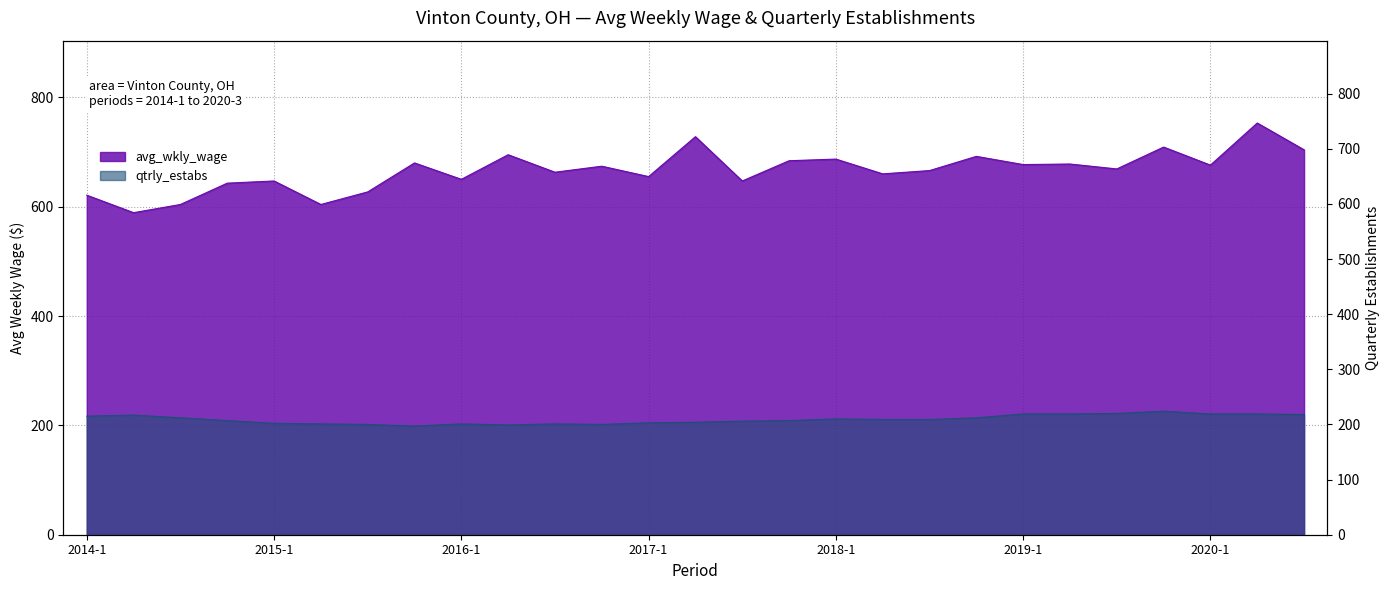

At how many categories does at least one series exceed 202?

27